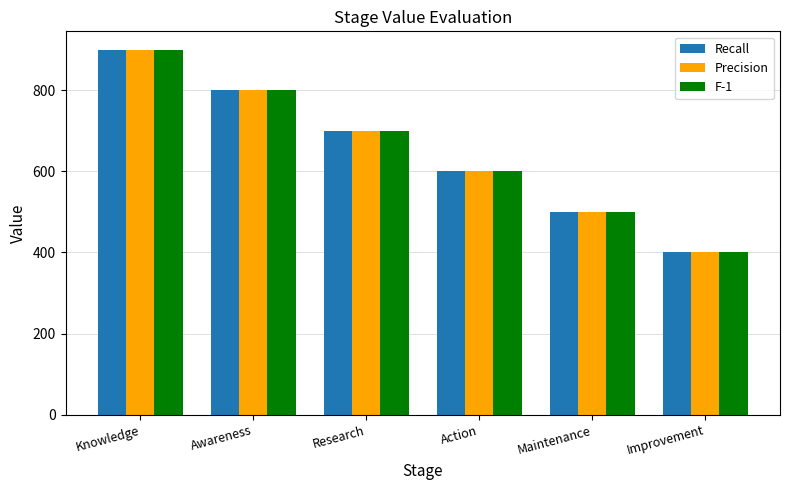

How many distinct data groups are displayed?

3